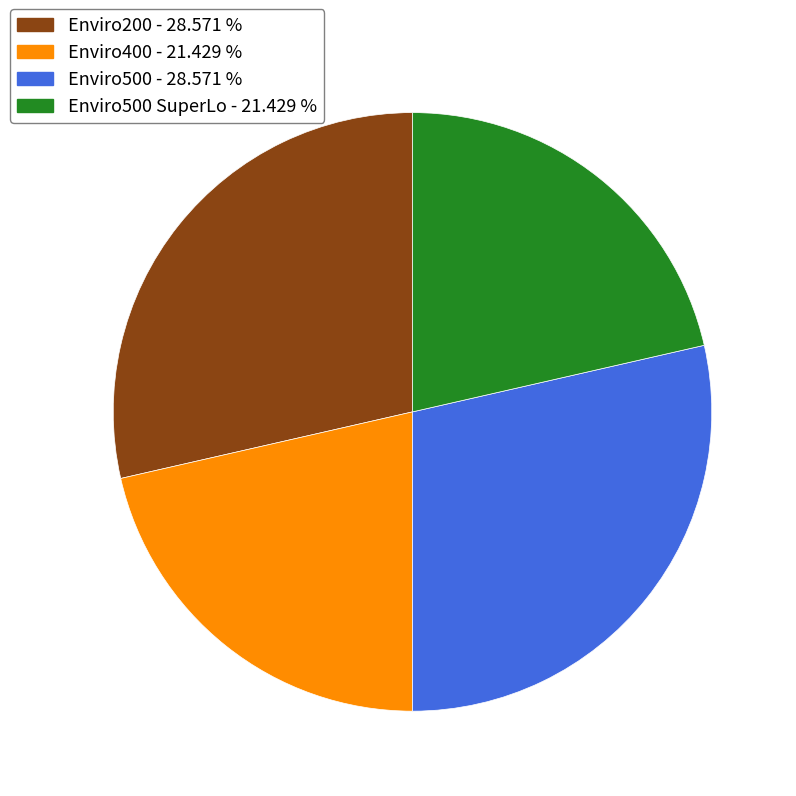

Is there a majority slice in this chart?

No